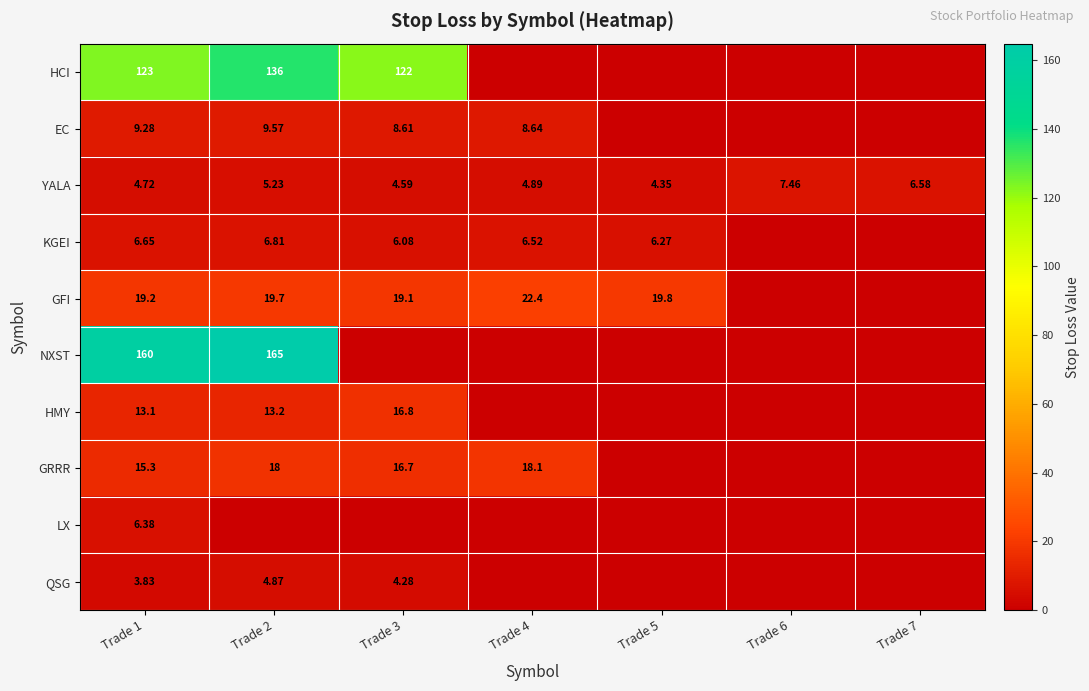

Is the value of GRRR at Trade 1 greater than the value of YALA at Trade 3?

Yes